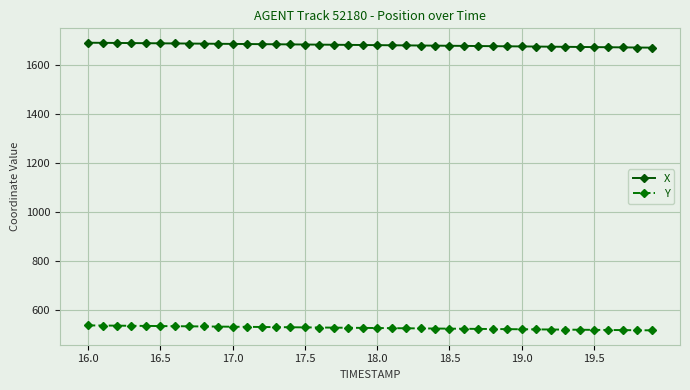

What is the value of the X point at the 20th from the left?

1680.4